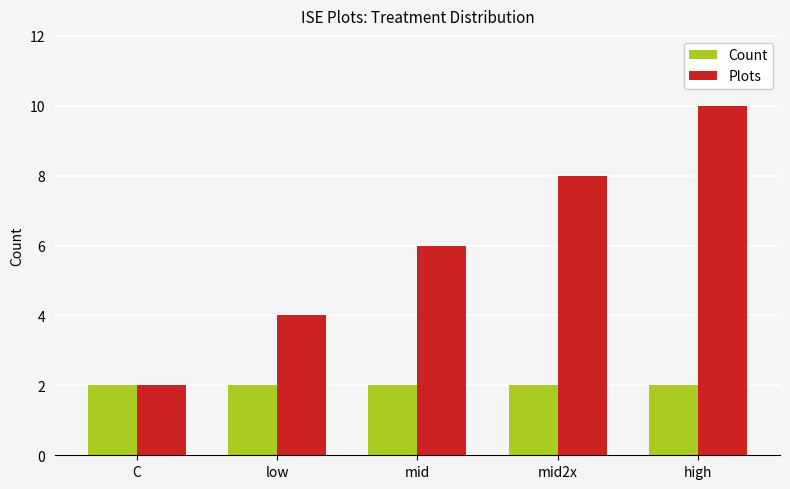

Which category has the highest value in the Plots series?

high